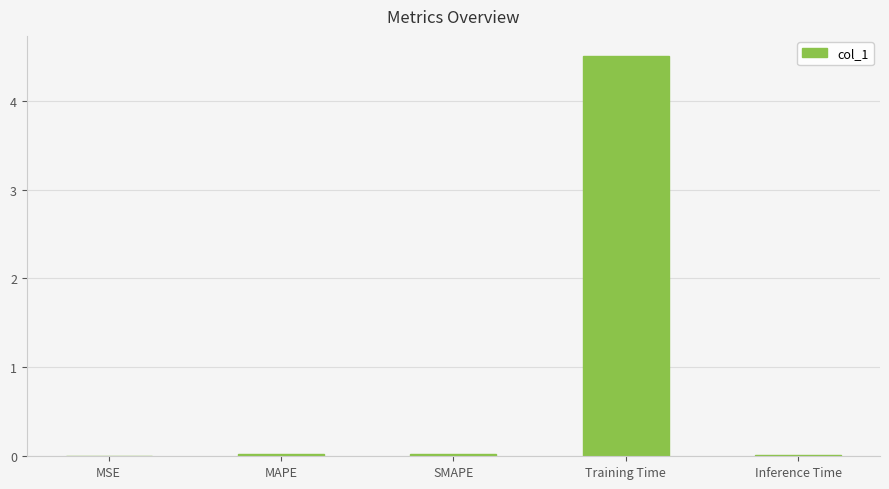

What is the difference between the values at MAPE and Training Time?

4.5